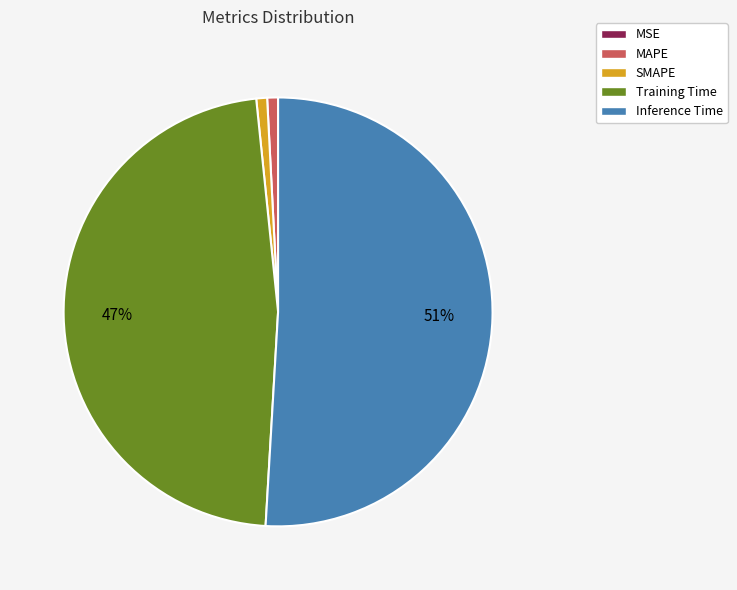

Is it true that SMAPE is 1% of the pie?

True